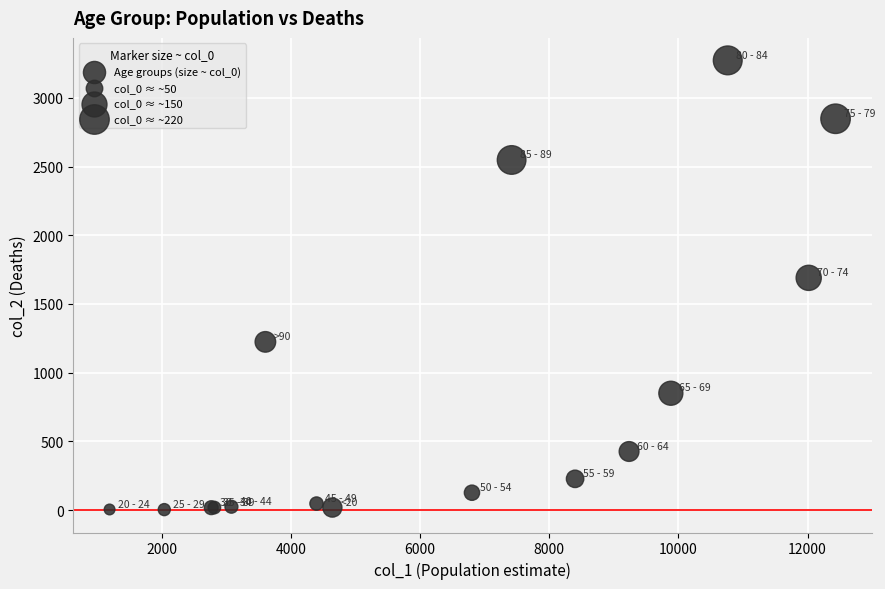

What Y value in the scatter plot is closest to 1638?

1690